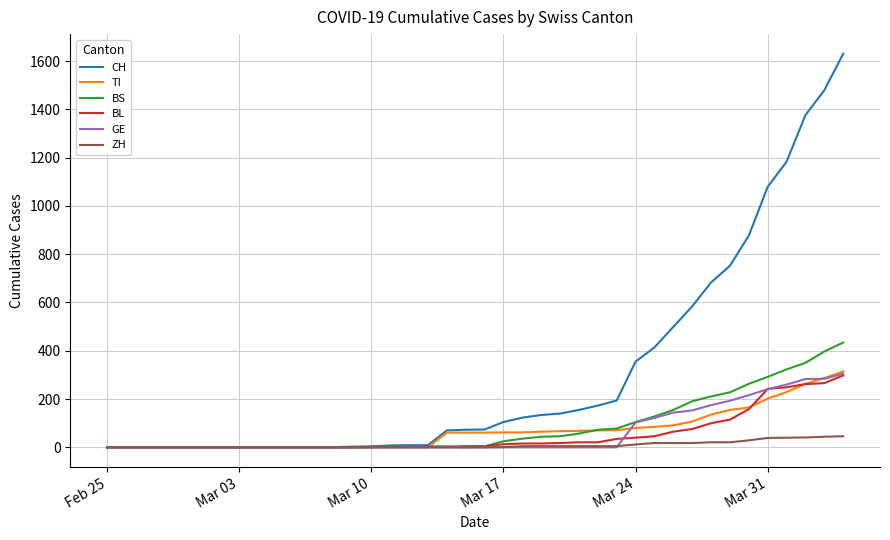

Which series has the largest total across all categories?

CH